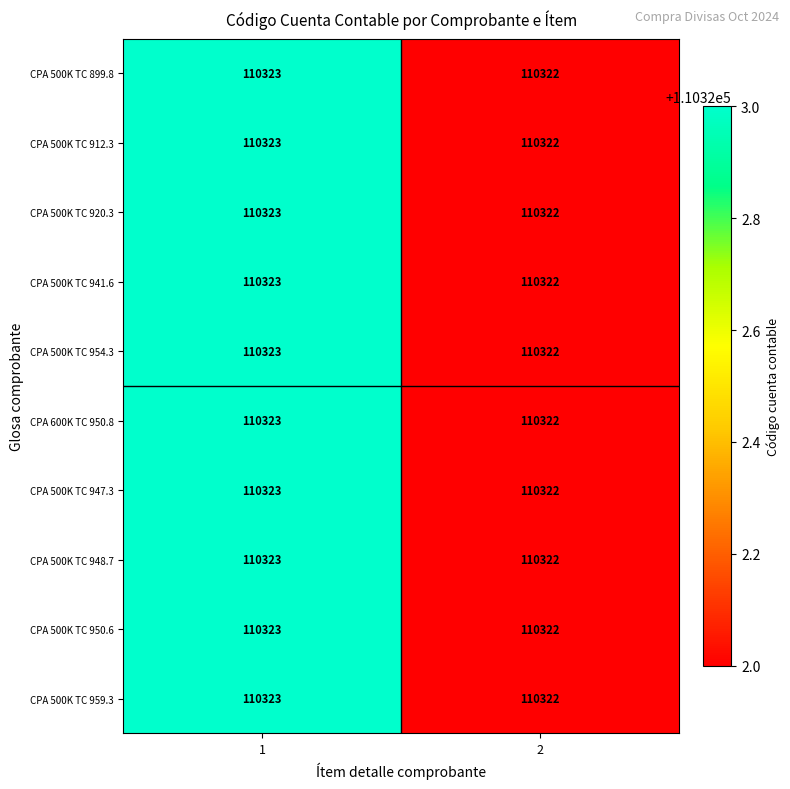

List the labels in order of CPA 500K TC 941.6 value, smallest first.

2, 1